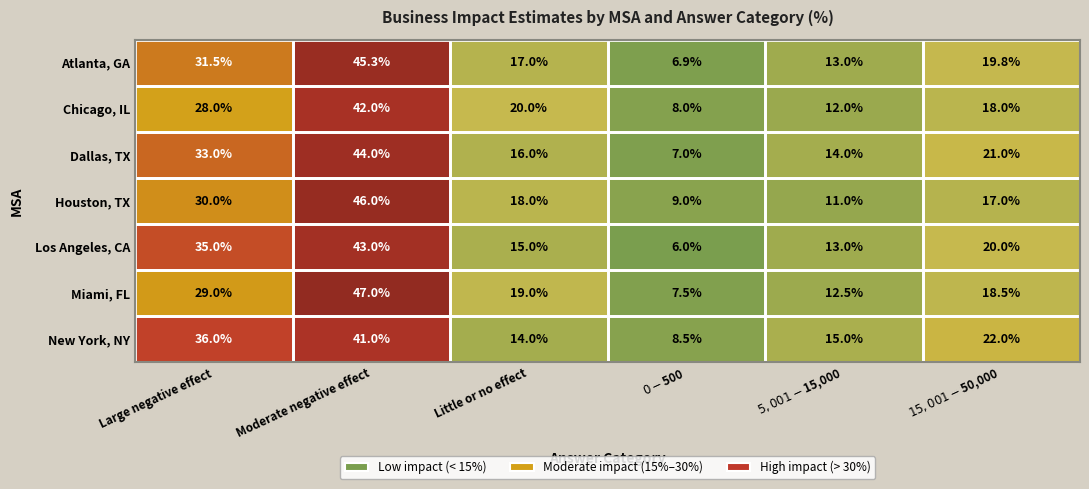

What is the maximum value for Chicago, IL?

42.0